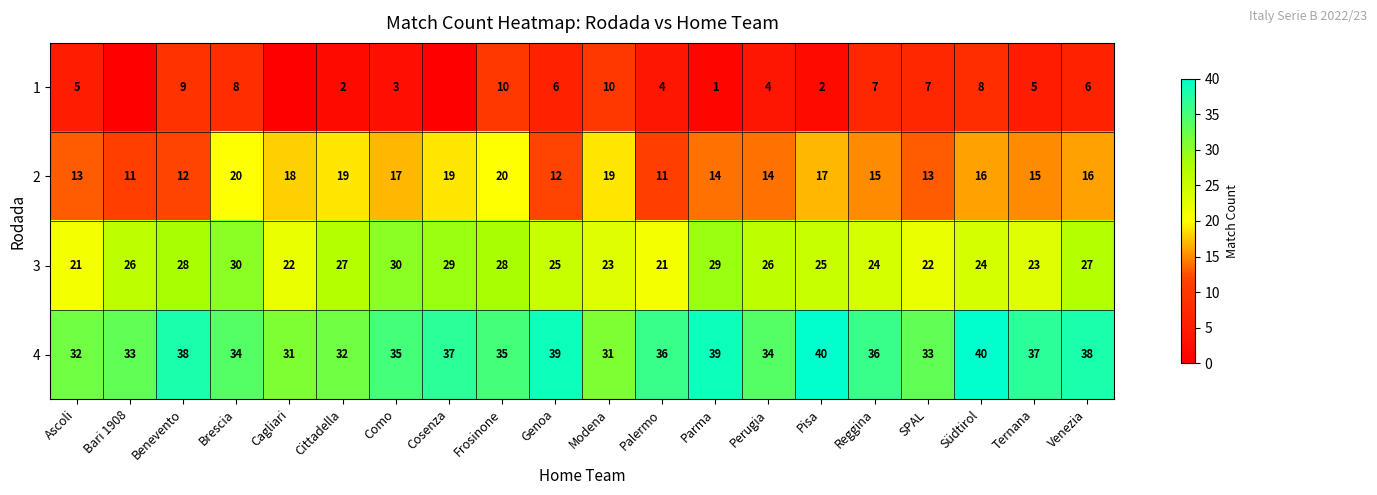

How many data points does each series have?

20